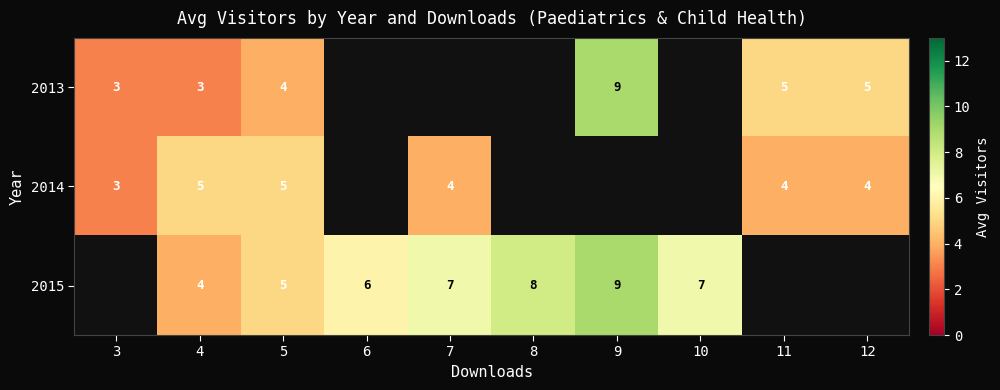

True or false: 2014 has a value of 4 at 3.

False